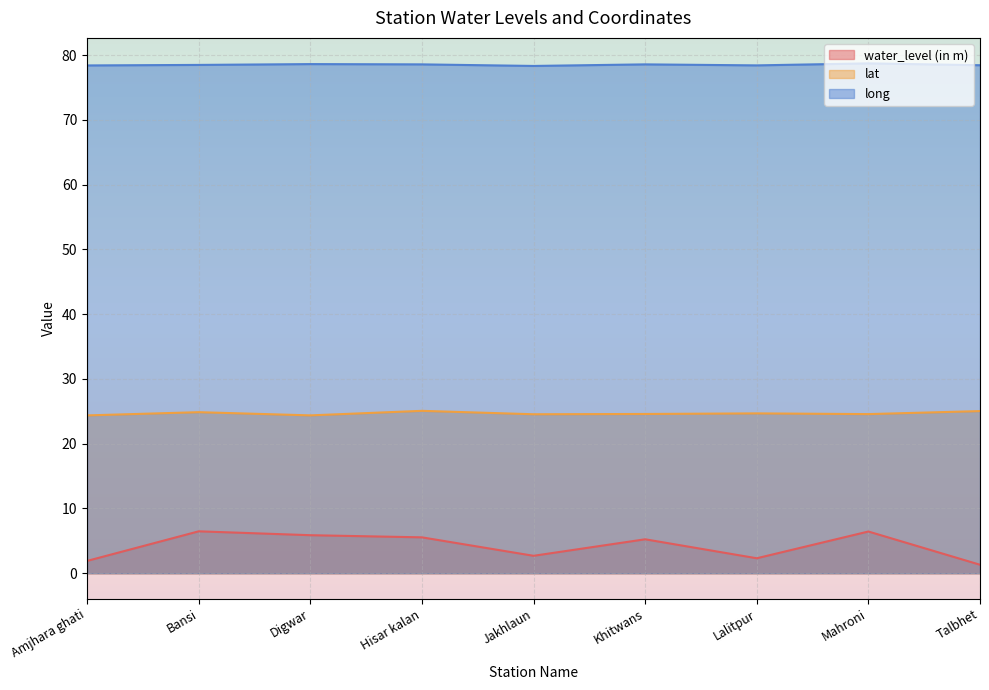

The value of lat at Mahroni is 7.1. True or false?

False